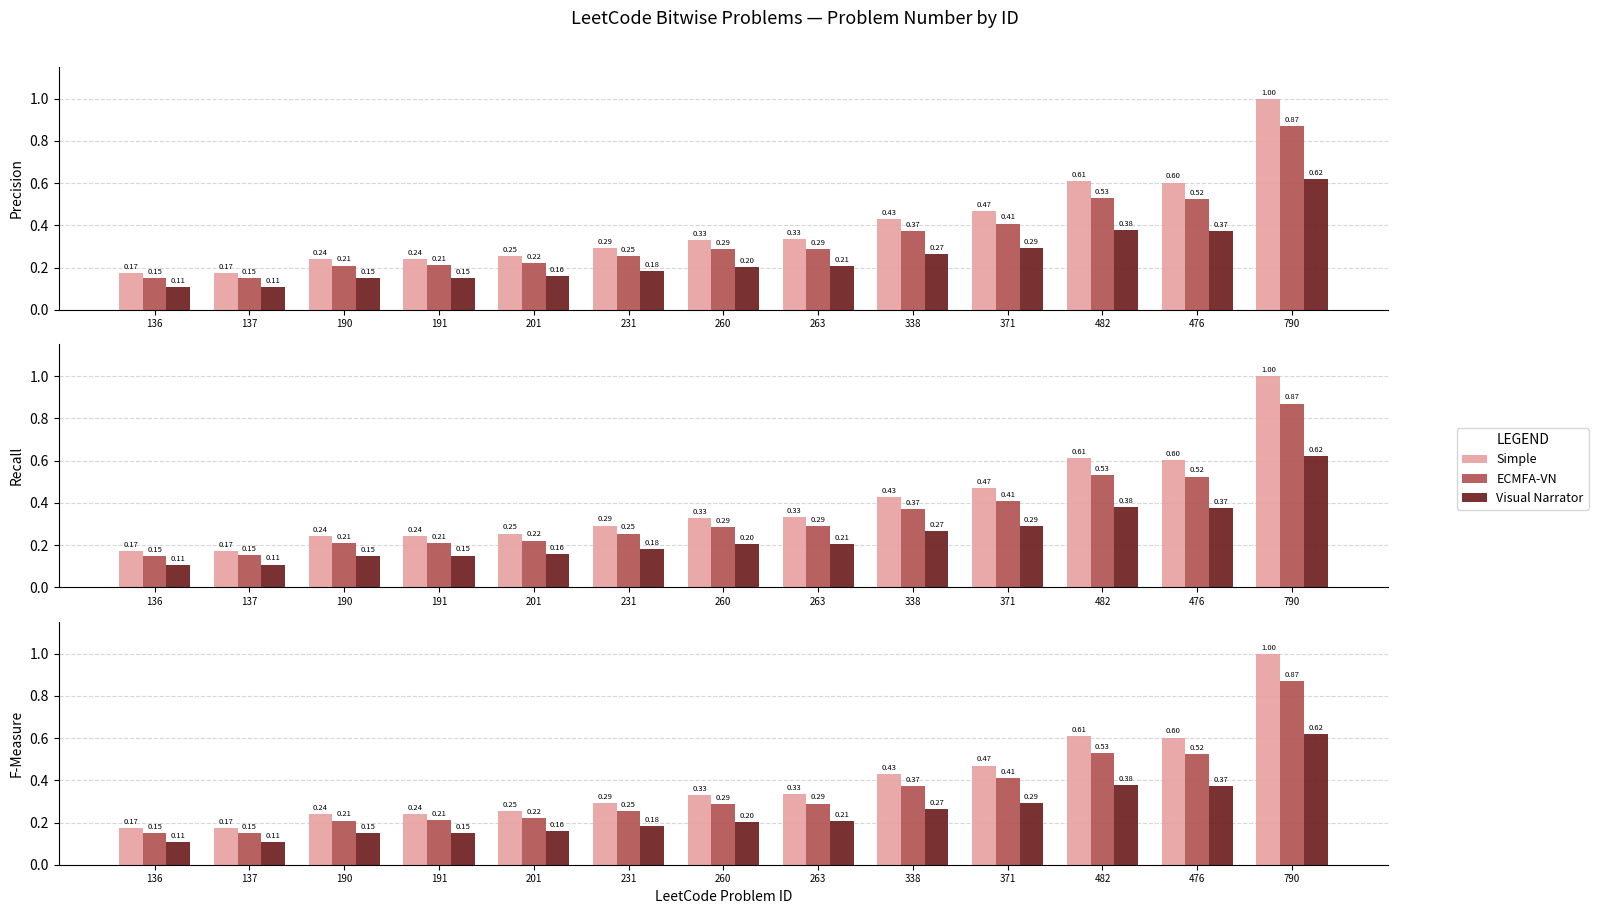

What is the difference between the maximum and minimum values in the Visual Narrator series?

0.5